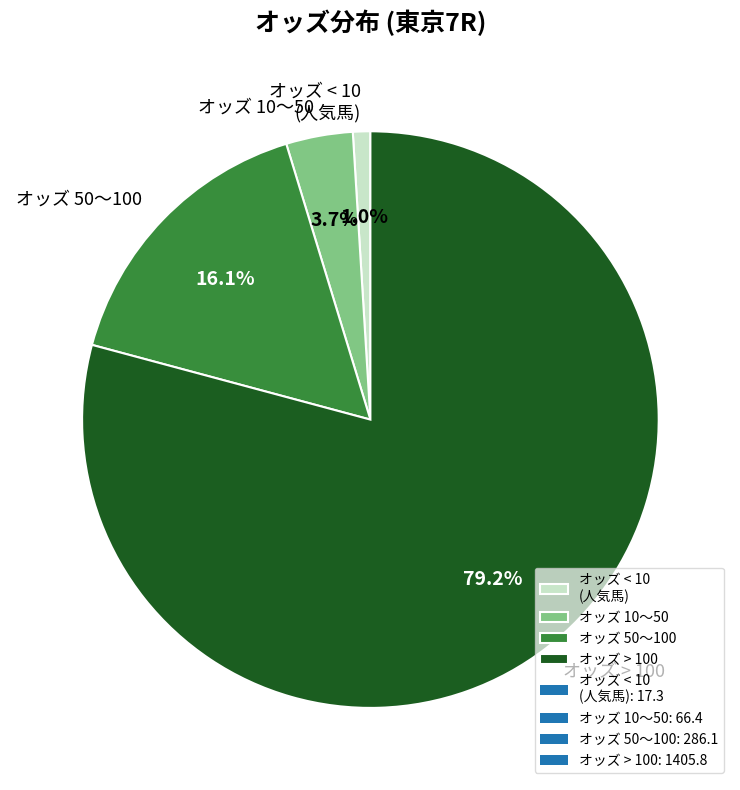

Which slice is the largest?

オッズ > 100